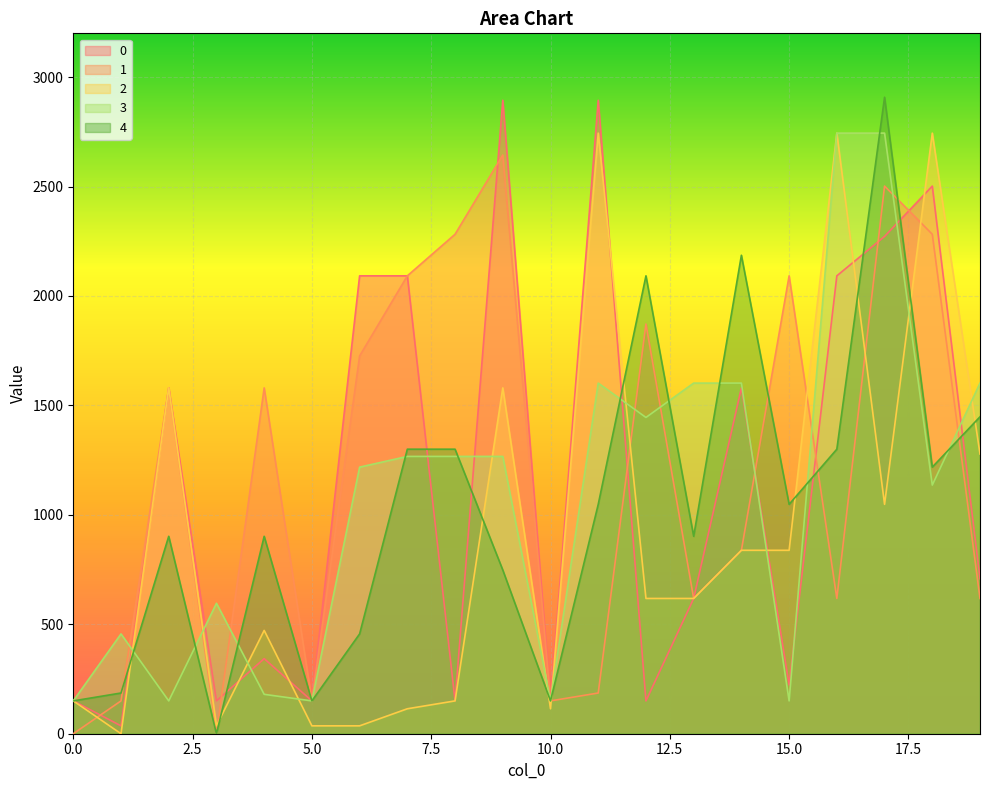

Where does the 2 series first go above 618?

2